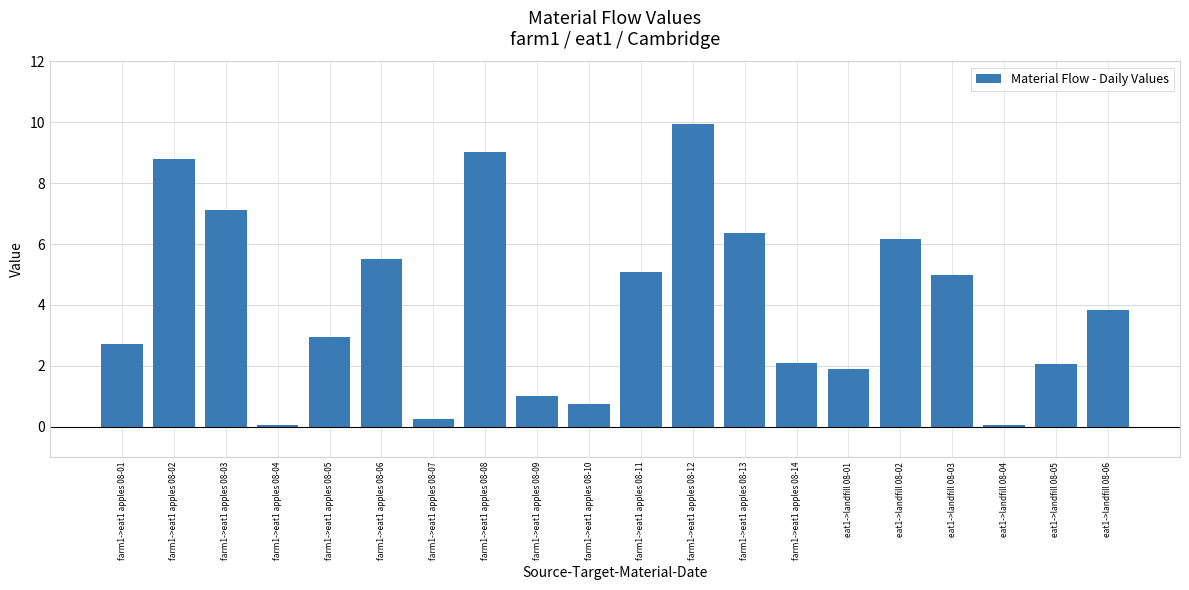

Where is the data nearest to the value 4?

eat1->landfill 08-06